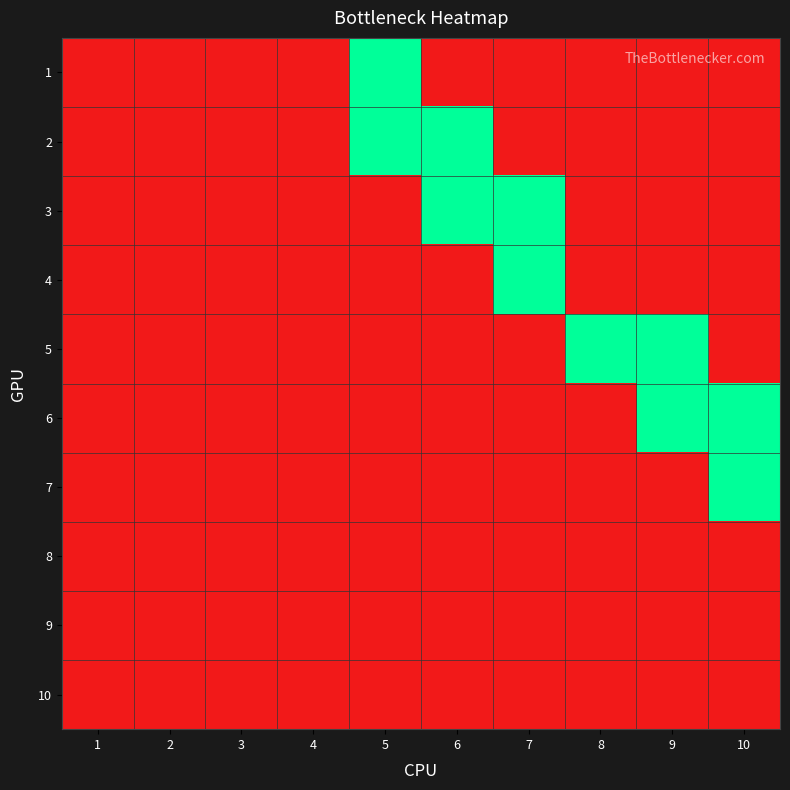

Reading right to left, what are all the values shown in this chart?

1: 10=0	9=0	8=0	7=0	6=0	5=1	4=0	3=0	2=0	1=0
2: 10=0	9=0	8=0	7=0	6=1	5=1	4=0	3=0	2=0	1=0
3: 10=0	9=0	8=0	7=1	6=1	5=0	4=0	3=0	2=0	1=0
4: 10=0	9=0	8=0	7=1	6=0	5=0	4=0	3=0	2=0	1=0
5: 10=0	9=1	8=1	7=0	6=0	5=0	4=0	3=0	2=0	1=0
6: 10=1	9=1	8=0	7=0	6=0	5=0	4=0	3=0	2=0	1=0
7: 10=1	9=0	8=0	7=0	6=0	5=0	4=0	3=0	2=0	1=0
8: 10=0	9=0	8=0	7=0	6=0	5=0	4=0	3=0	2=0	1=0
9: 10=0	9=0	8=0	7=0	6=0	5=0	4=0	3=0	2=0	1=0
10: 10=0	9=0	8=0	7=0	6=0	5=0	4=0	3=0	2=0	1=0